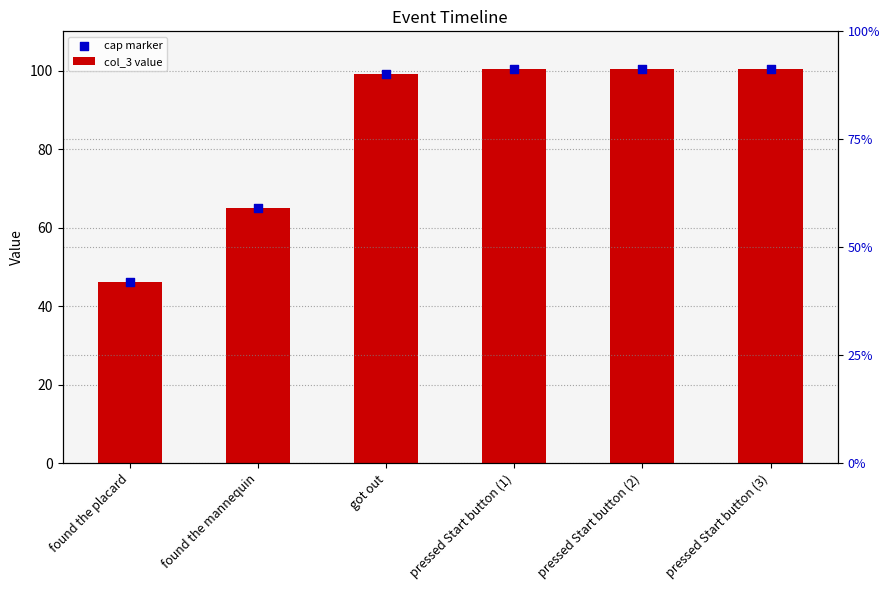

Which series has the largest total across all categories?

col_3 value